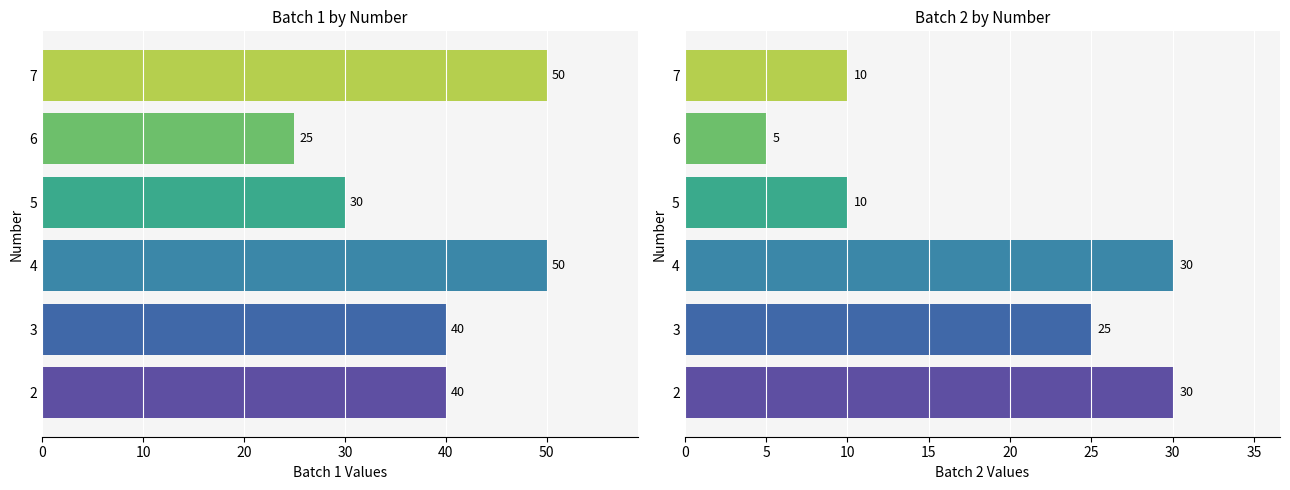

What is the smallest value displayed?

5